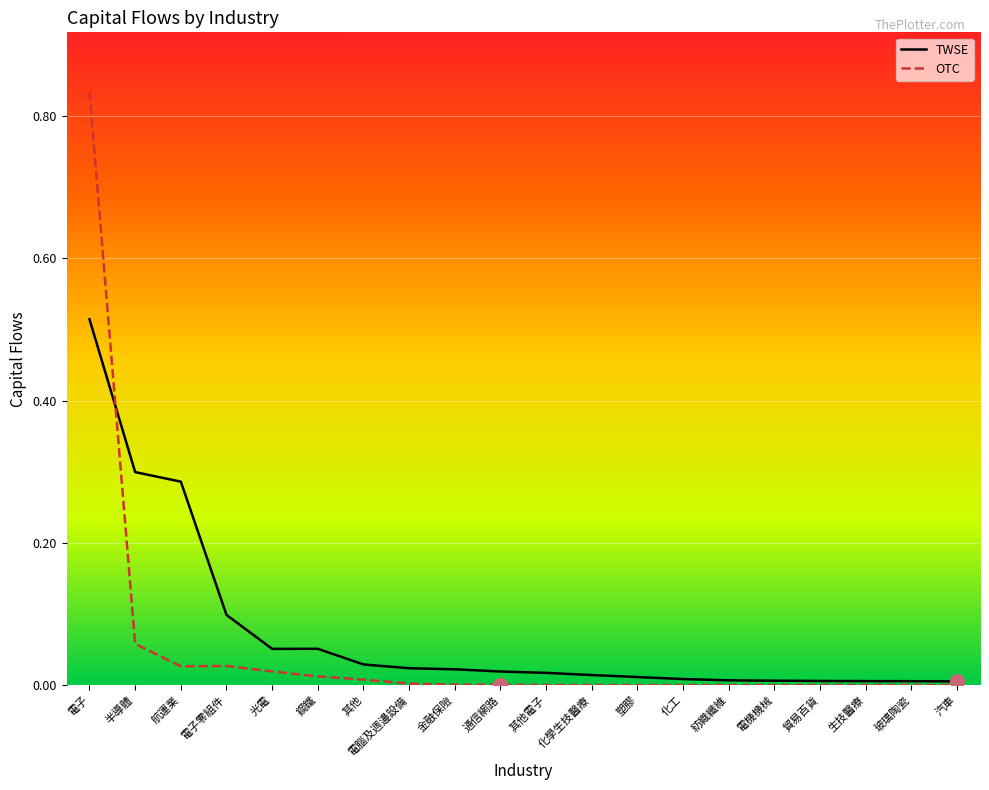

What position from the right is 金融保險?

12